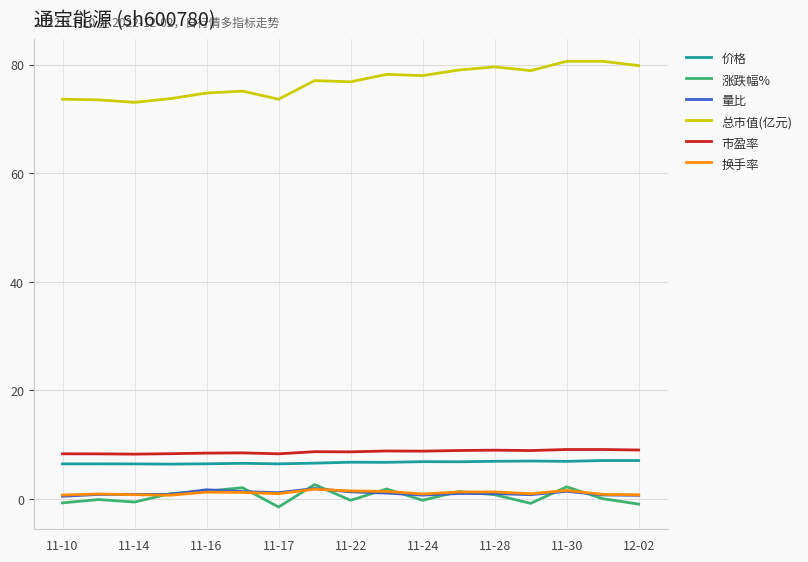

True or false: 涨跌幅% and 量比 intersect in this chart.

True